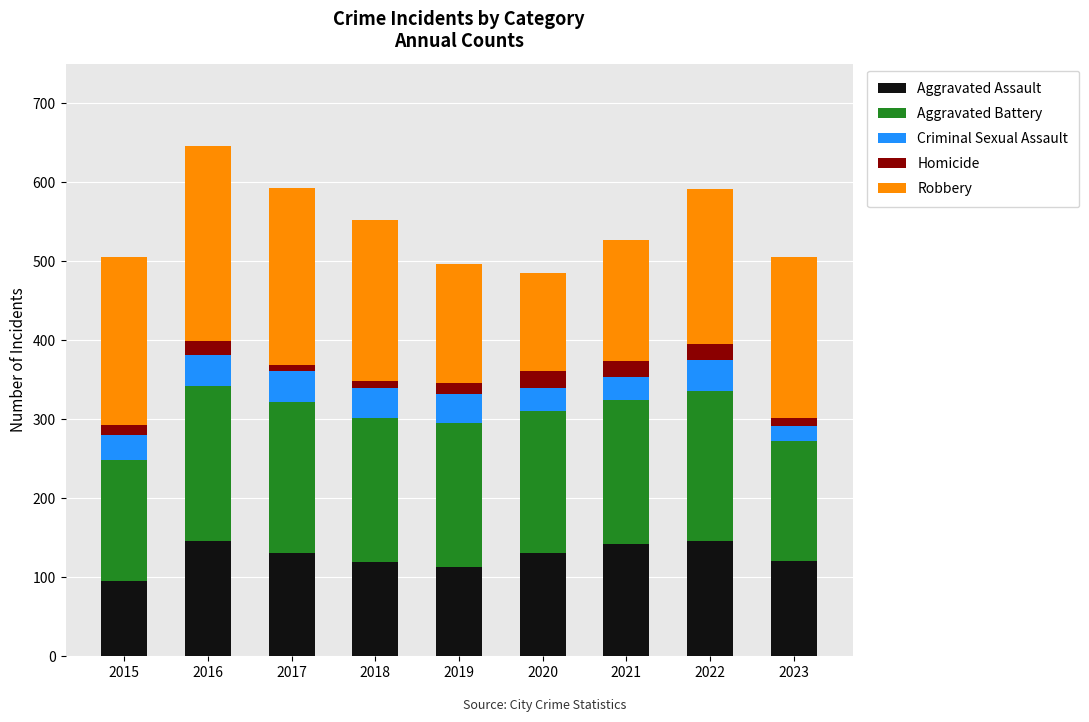

The Aggravated Assault series shows 161 at 2019. True or false?

False